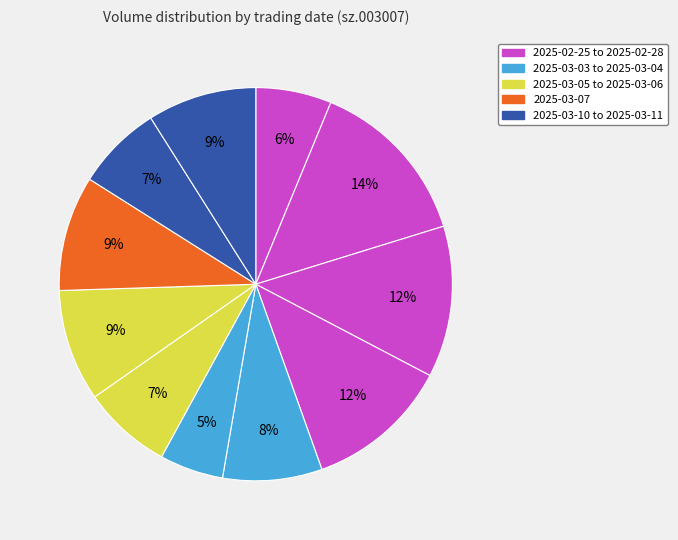

To the nearest percent, what is the difference between the largest and smallest slice percentages?

9%